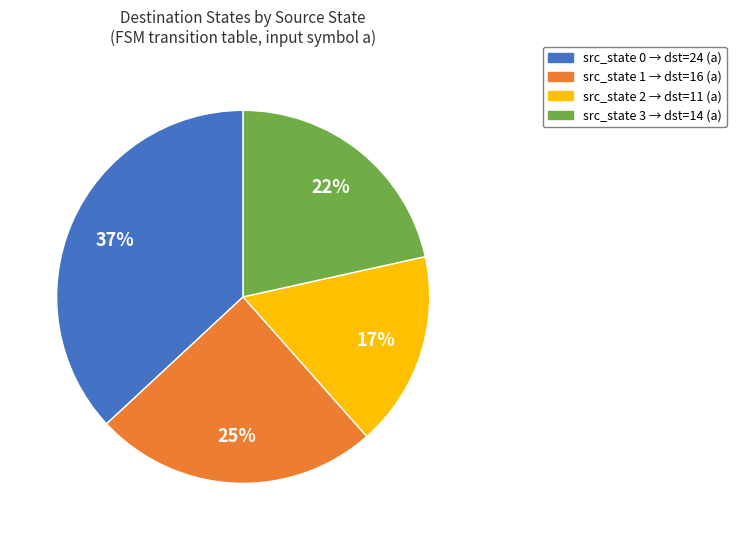

What percentage is the src_state 2 → dst=11 (a) slice, to the nearest percent?

17%